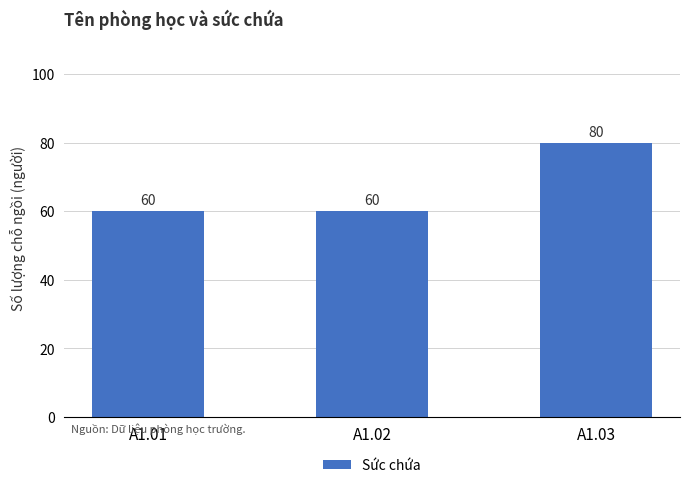

Approximately how many times larger is the value at A1.01 compared to A1.02?

1.0